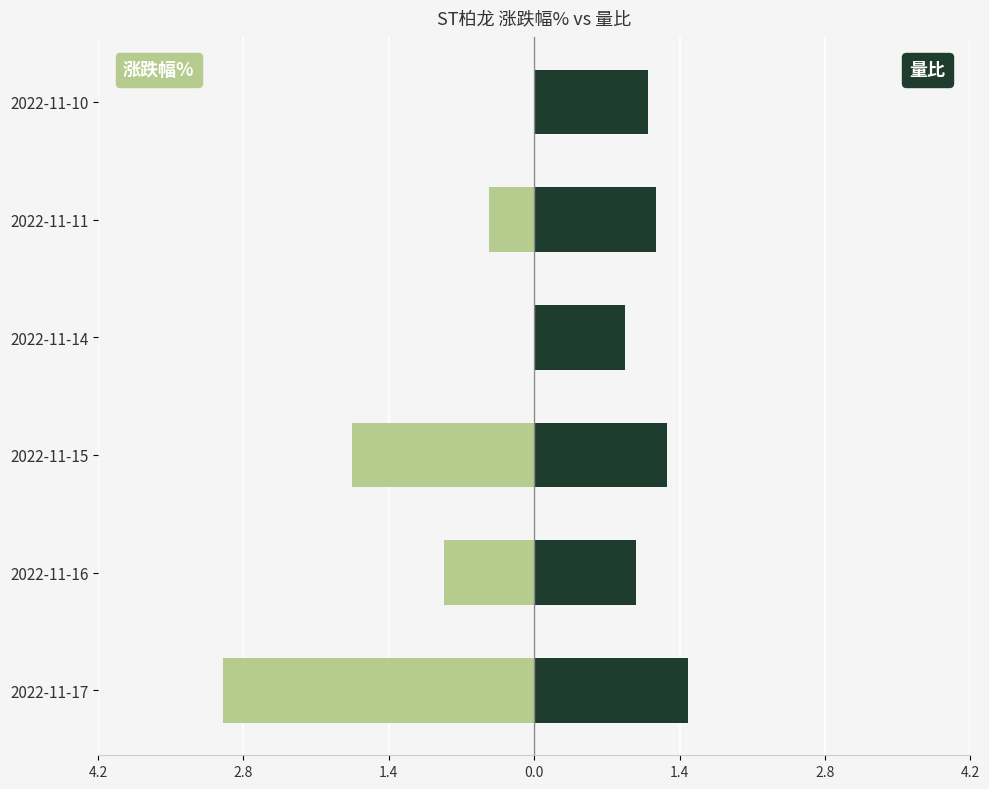

How many categories are shown in the chart?

6